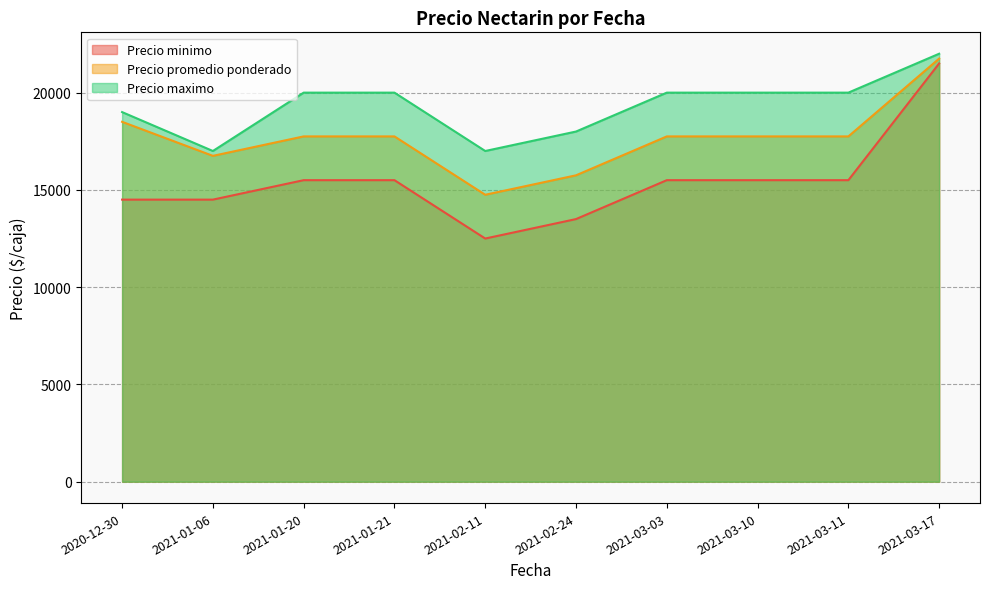

What position from the left is 2021-03-03?

7